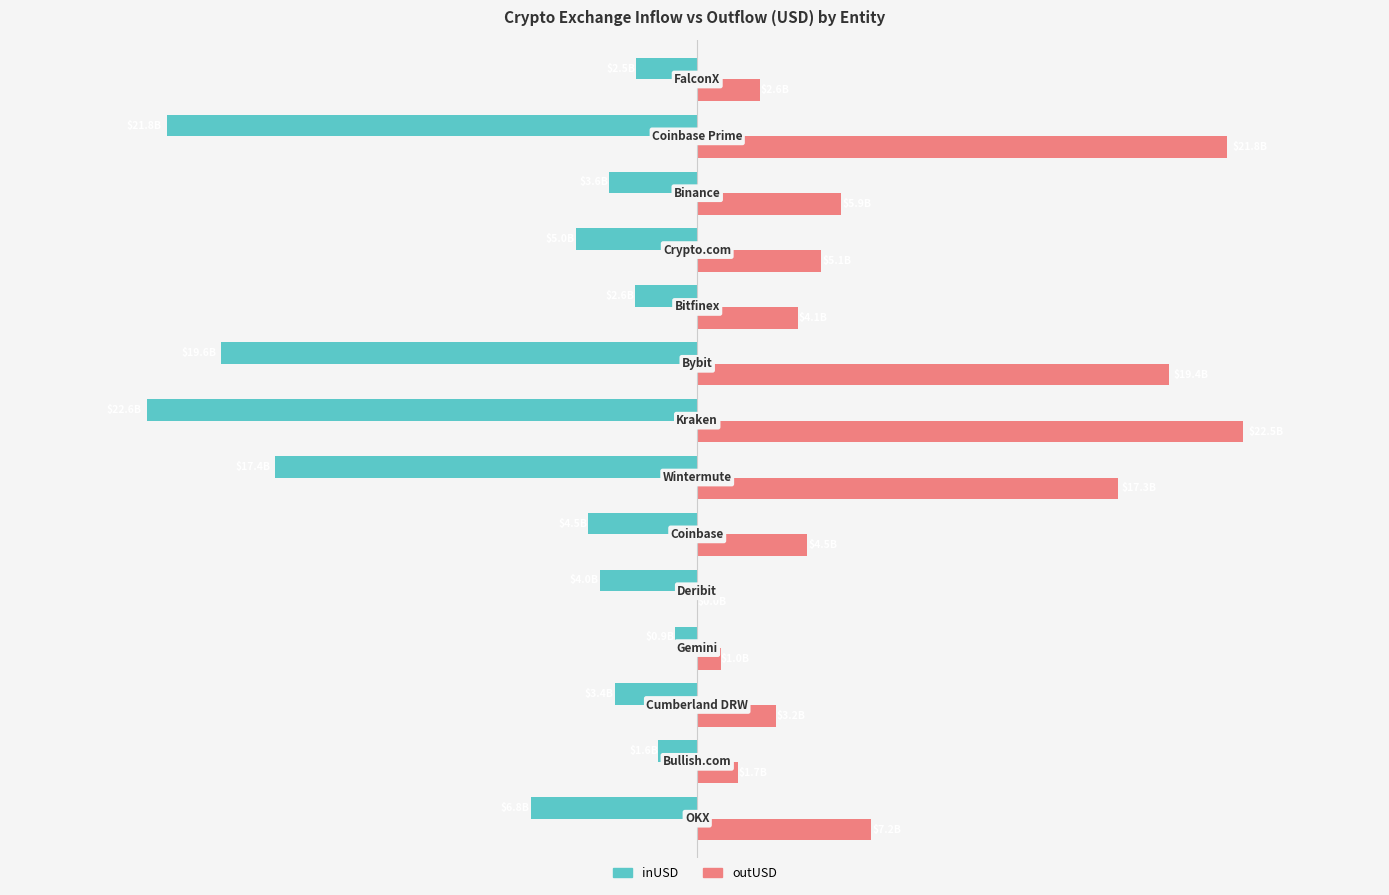

What are all the series names shown in the legend?

inUSD, outUSD